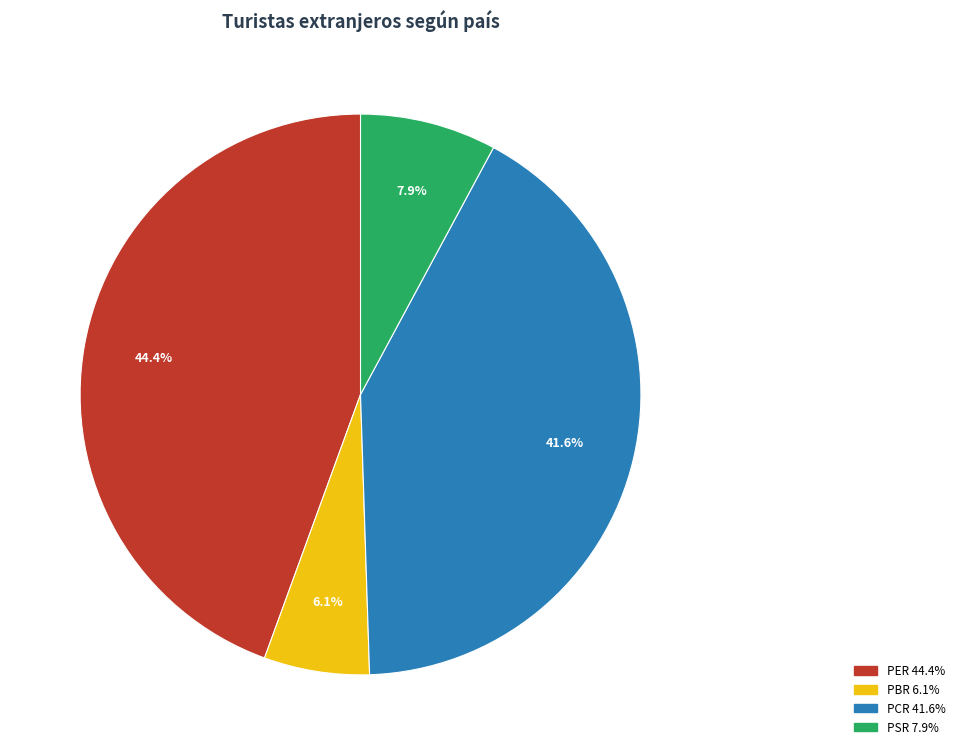

Is it true that PER is 30% of the pie?

False